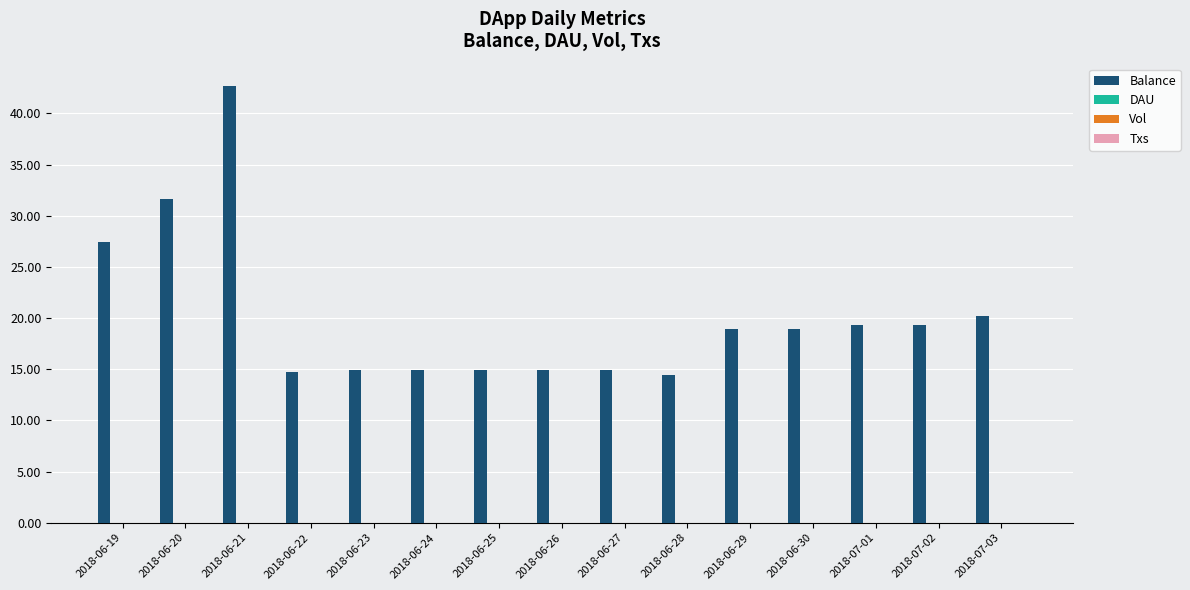

What is the value of the 13th bar from the left?

19.3